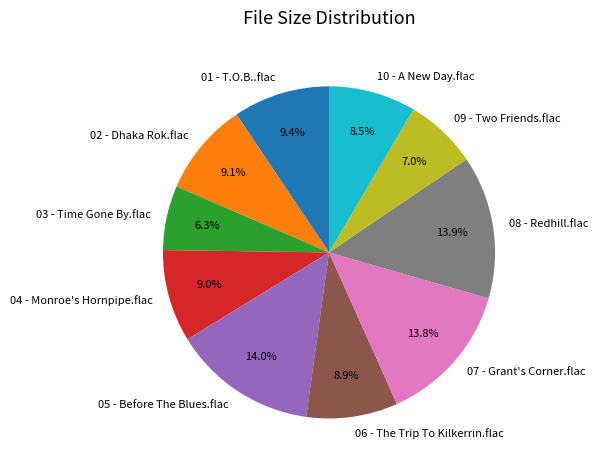

What is the ratio of the value at 04 - Monroe's Hornpipe.flac to the value at 06 - The Trip To Kilkerrin.flac?

1.0